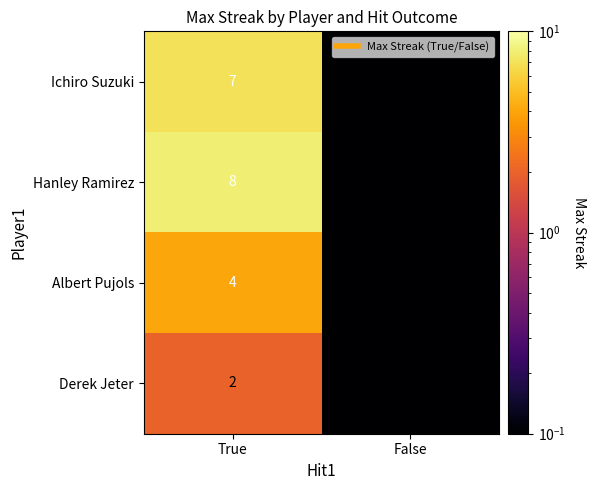

At how many categories does at least one series exceed 3?

1